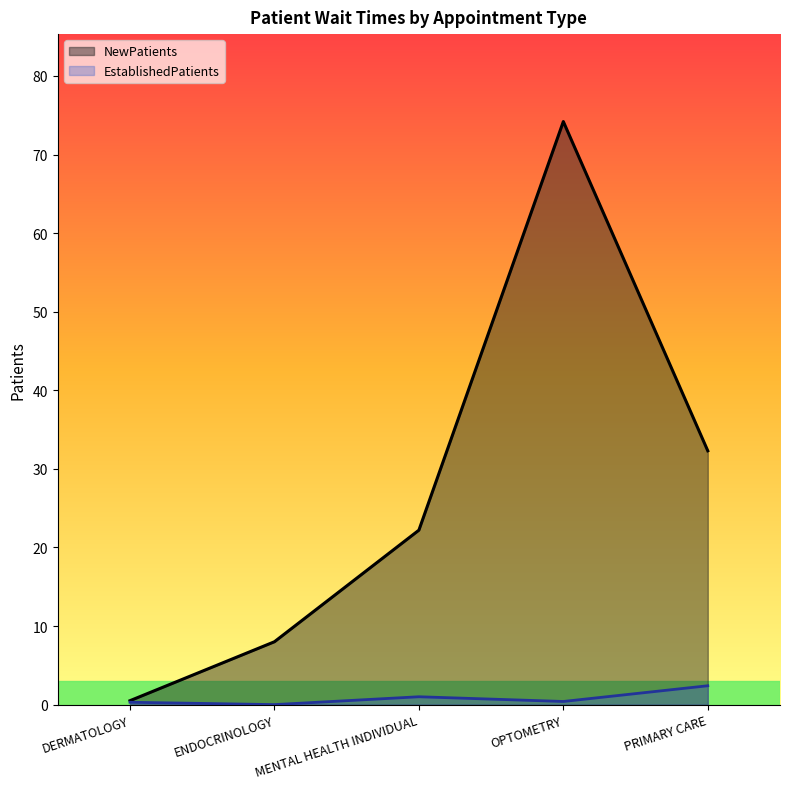

What is the value of the EstablishedPatients point at the 1st from the left?

0.3